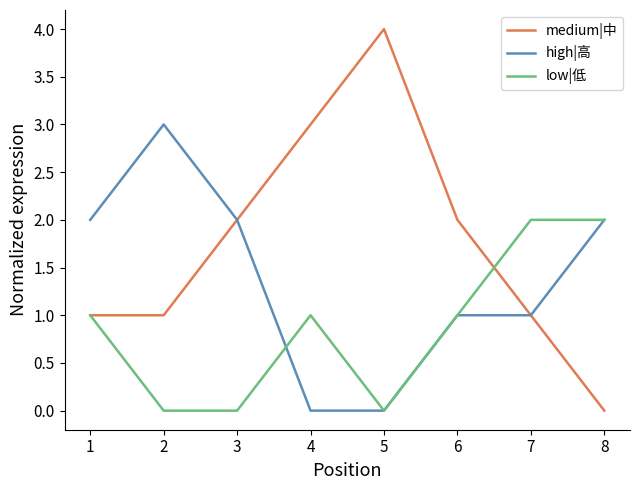

Which label corresponds to the largest value in the chart?

5